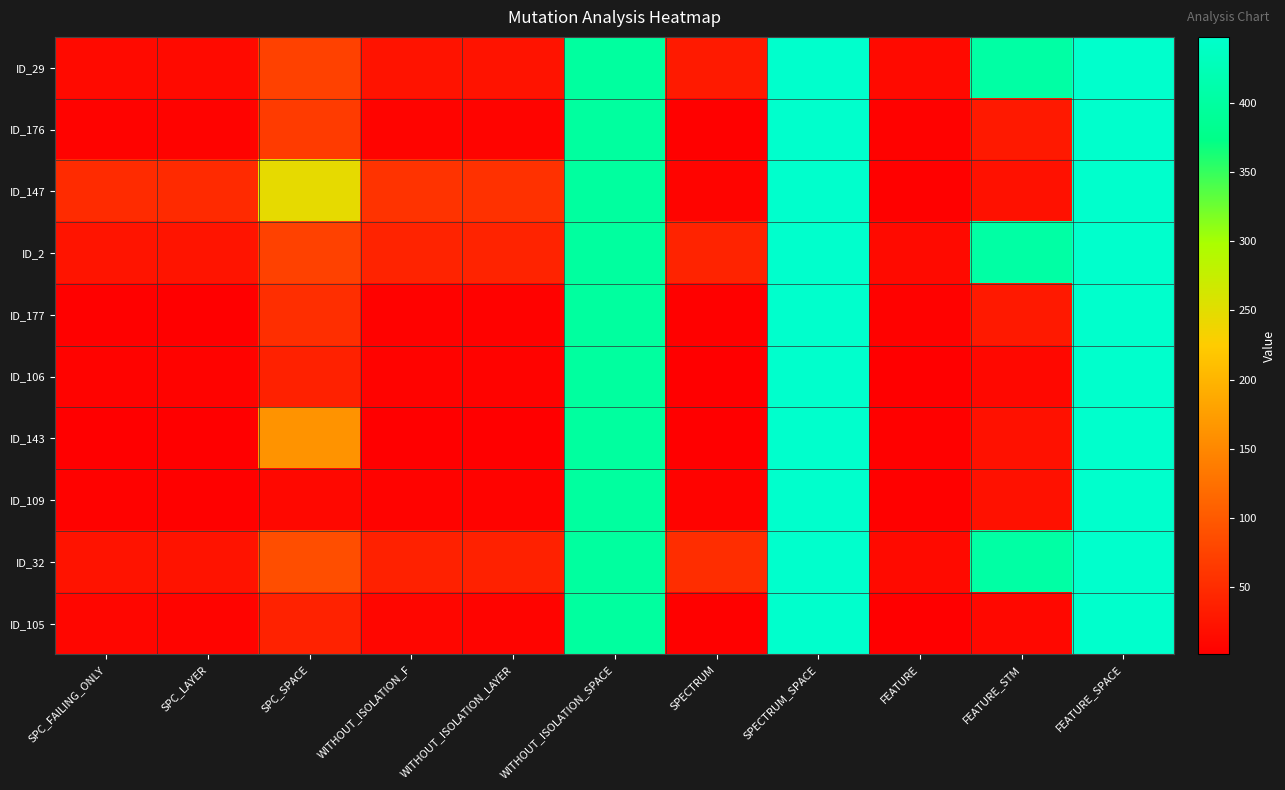

What is the spread (max minus min) of values at FEATURE_STM?

394